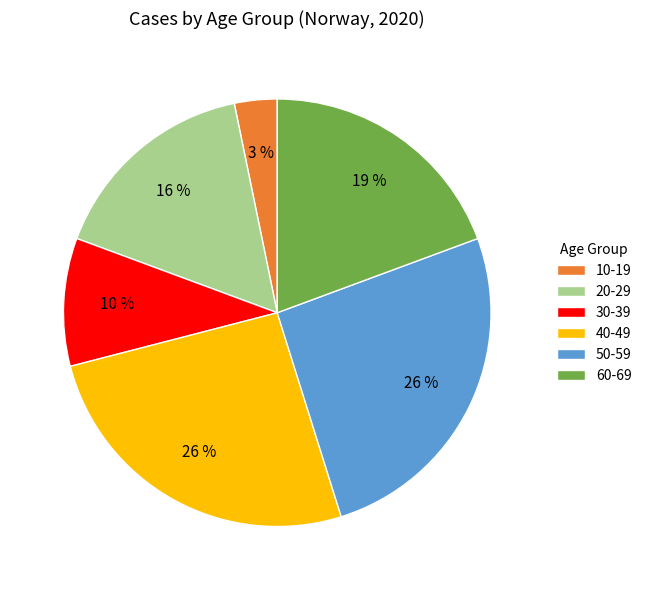

To the nearest percent, what is the difference between the 60-69 and 10-19 slice percentages?

16%